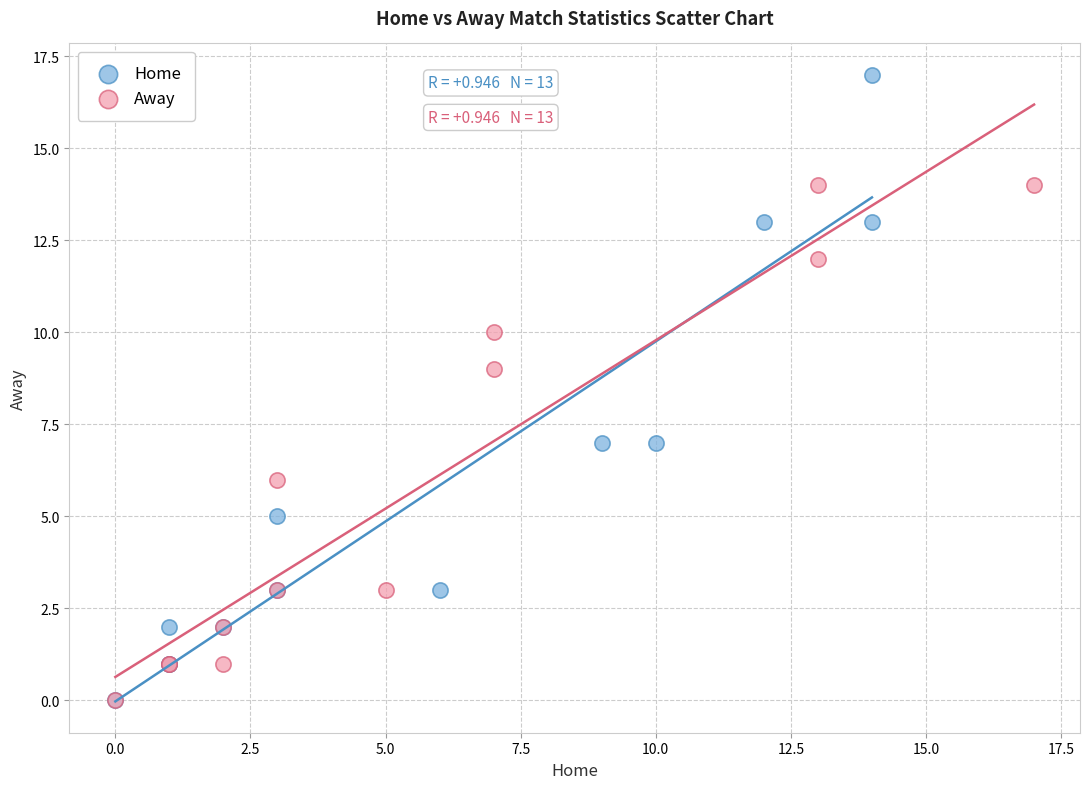

Which series has the widest spread of Y values?

Home